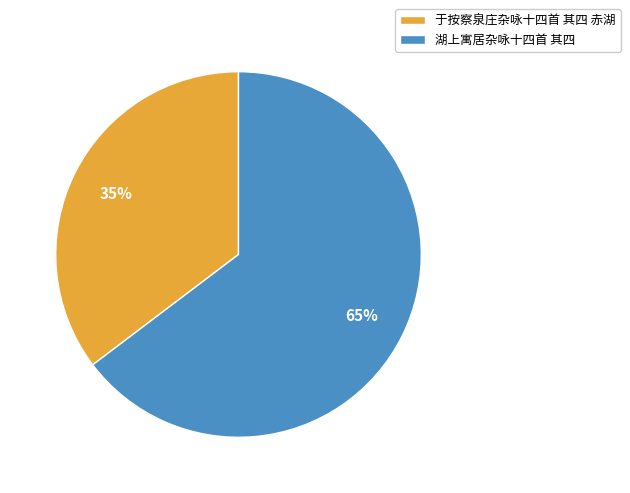

Between 于按察泉庄杂咏十四首 其四 赤湖 and 湖上寓居杂咏十四首 其四, which is larger?

湖上寓居杂咏十四首 其四